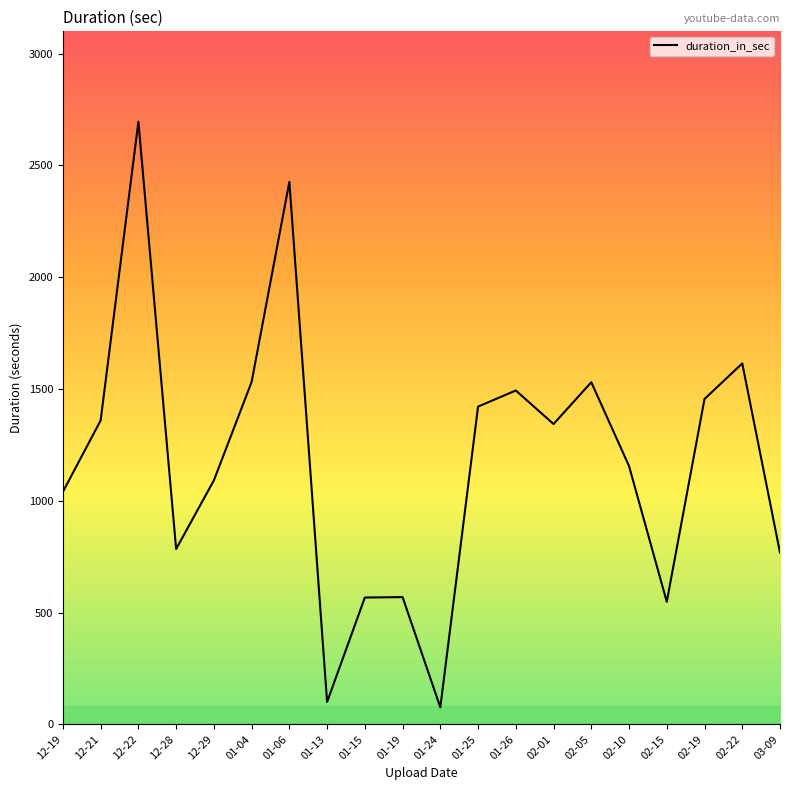

What is the maximum value shown in the chart?

2695